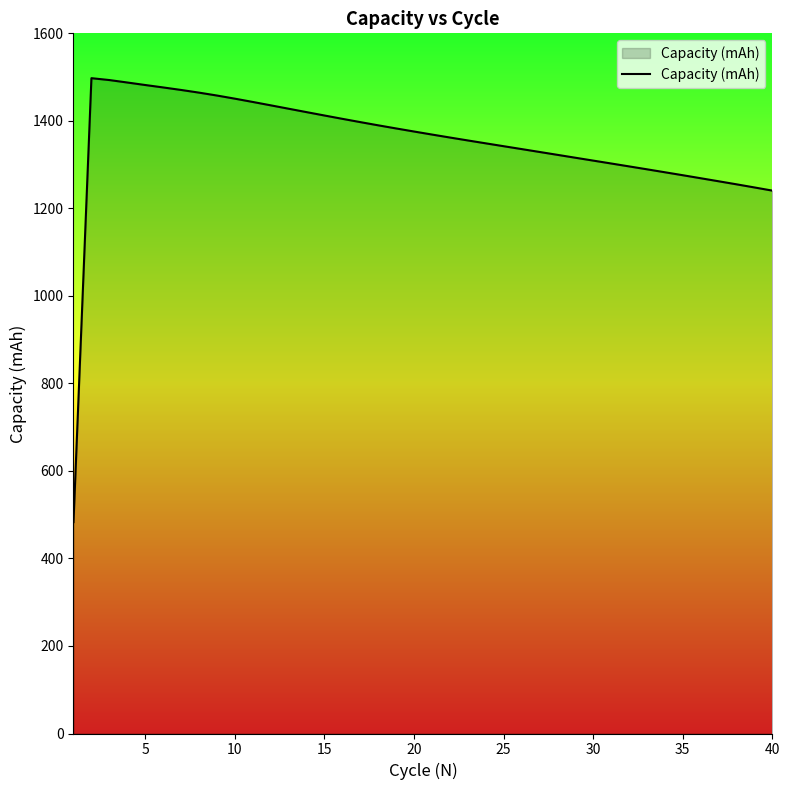

What is the smallest value displayed?

483.0